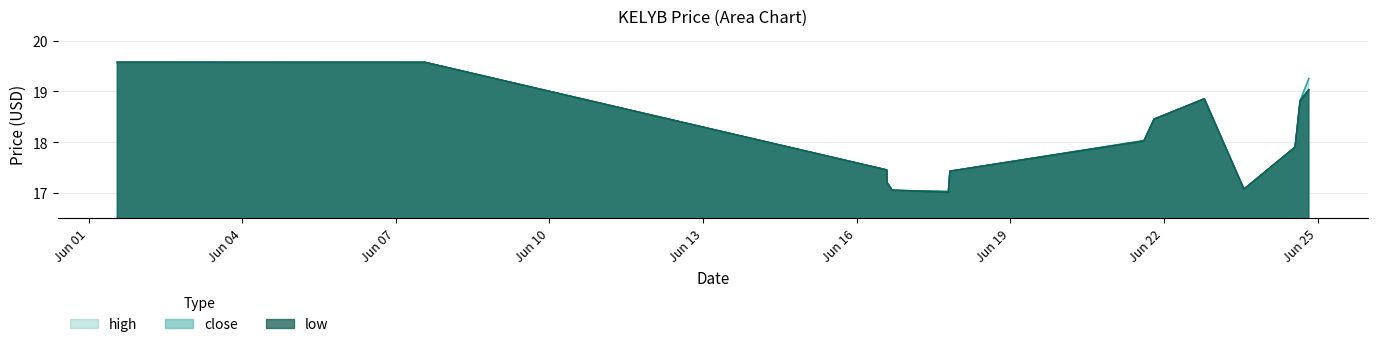

At which label does close reach its peak?

2022-06-01 13:30:00